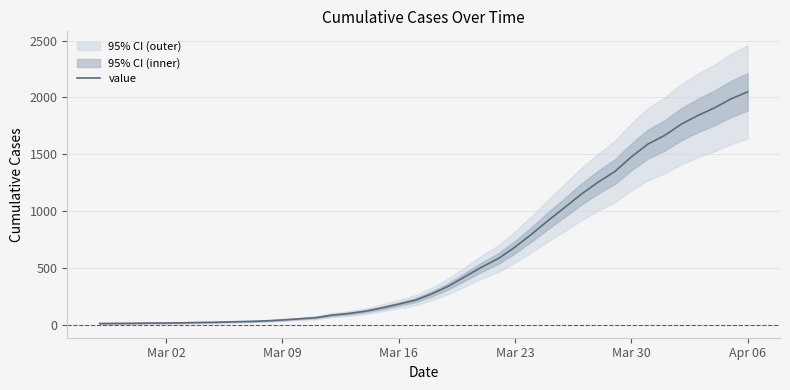

How many values are below 274?

20